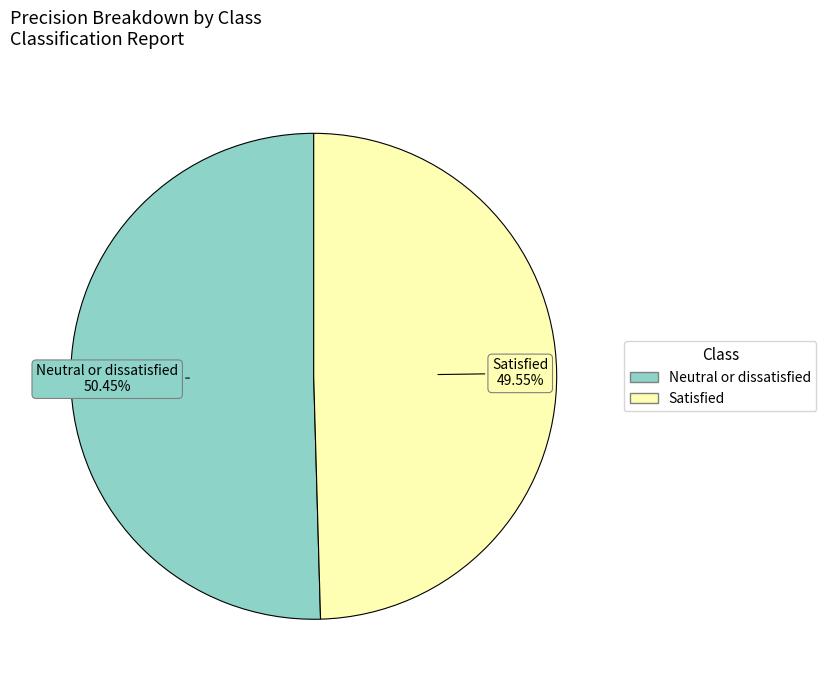

Which category accounts for the majority?

Neutral or dissatisfied